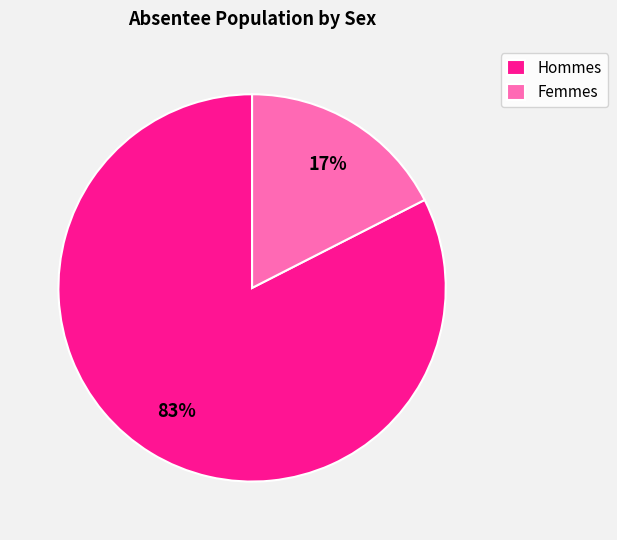

Which has a higher value, Hommes or Femmes?

Hommes